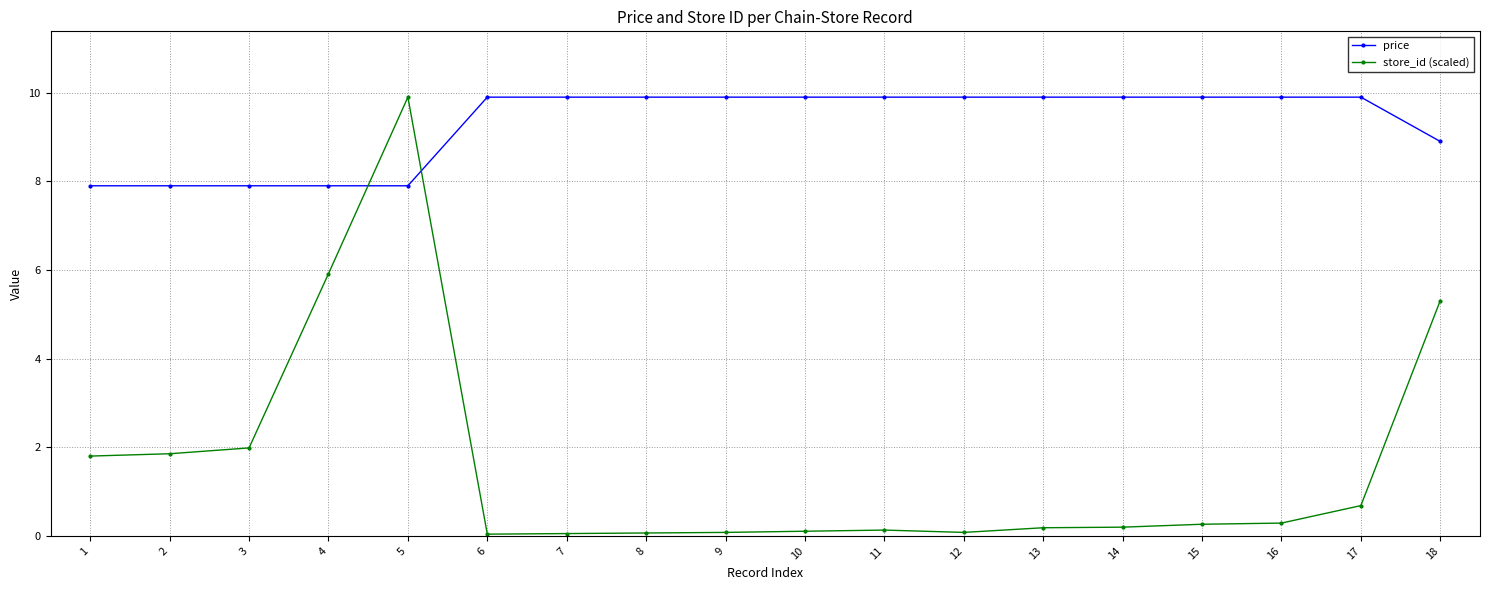

Rank the series by their average value, from highest to lowest.

price, store_id (scaled)